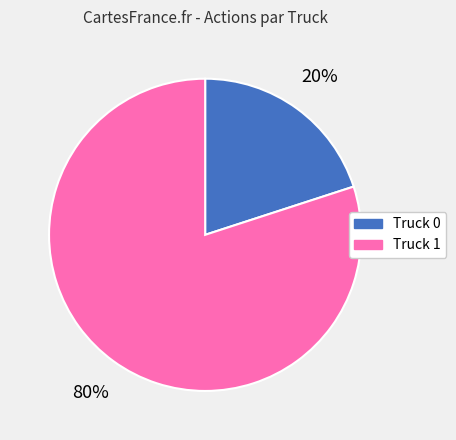

Which slice is the smallest?

Truck 0